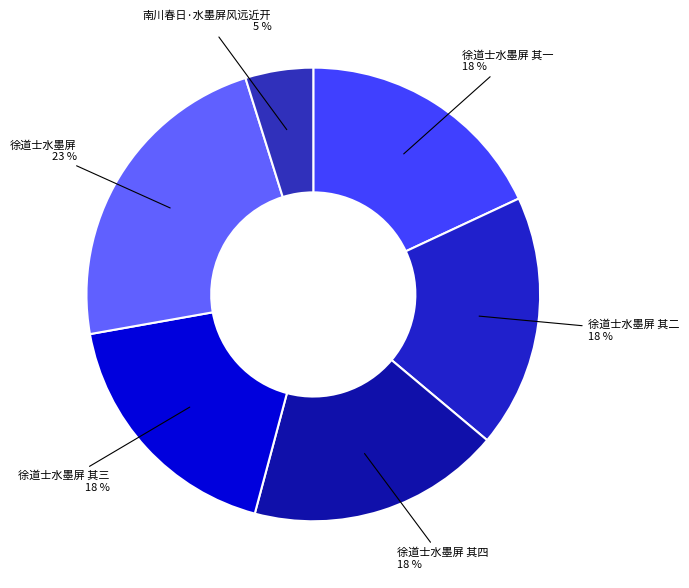

How many slices are in this pie chart?

6